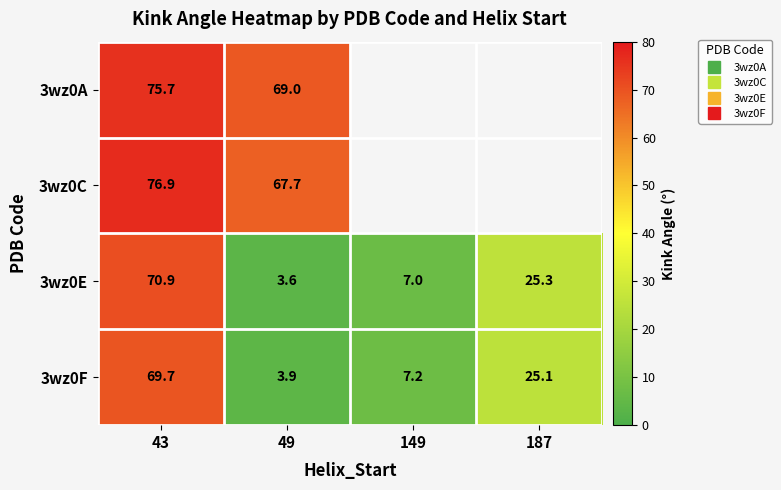

The value of 3wz0F at 149 is 7.2. True or false?

True